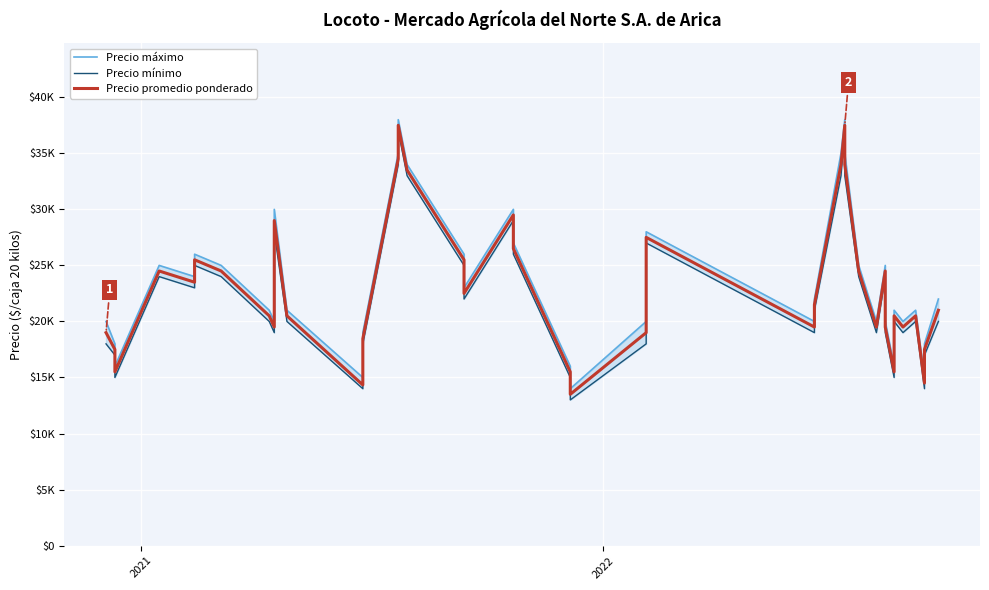

What is the average value of the Precio promedio ponderado series?

23020